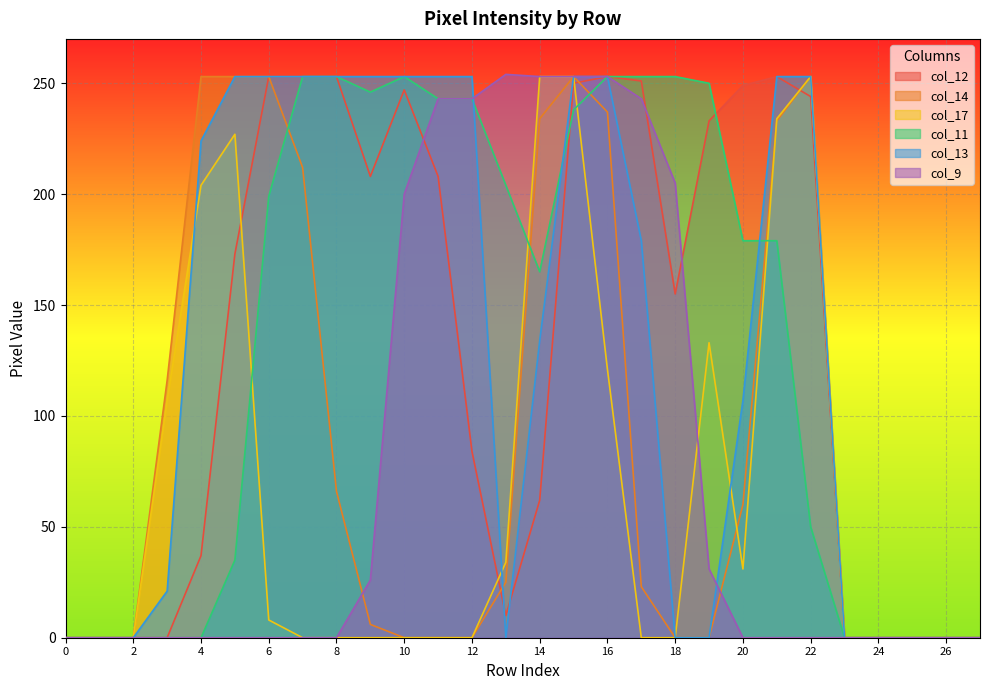

At which category is the sum across all series the highest?

15